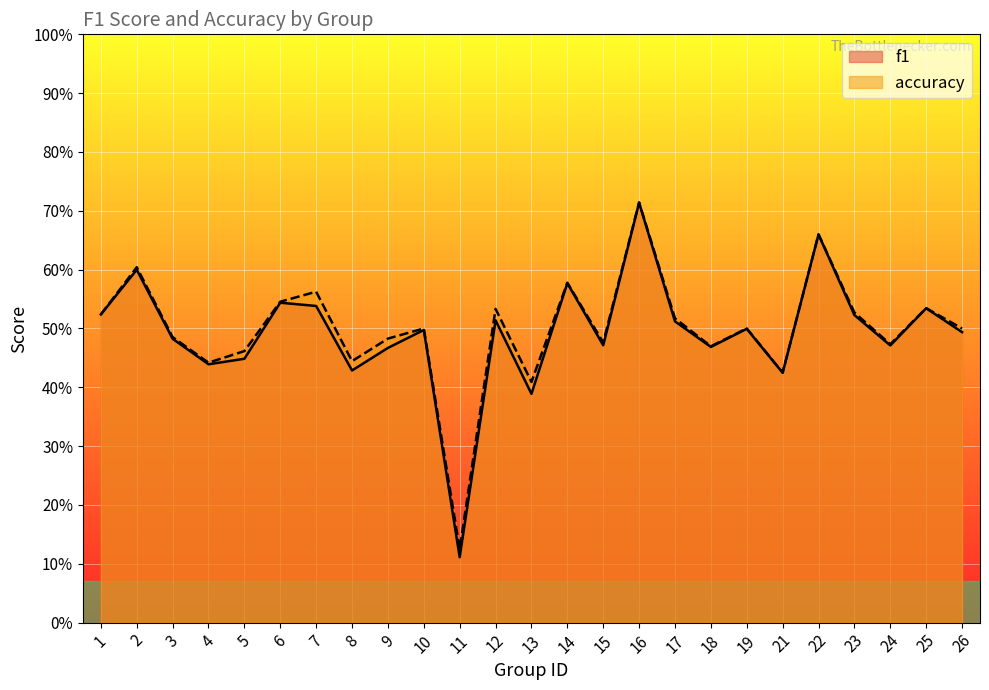

In accuracy, how many points are higher than both neighbors (excluding endpoints)?

9